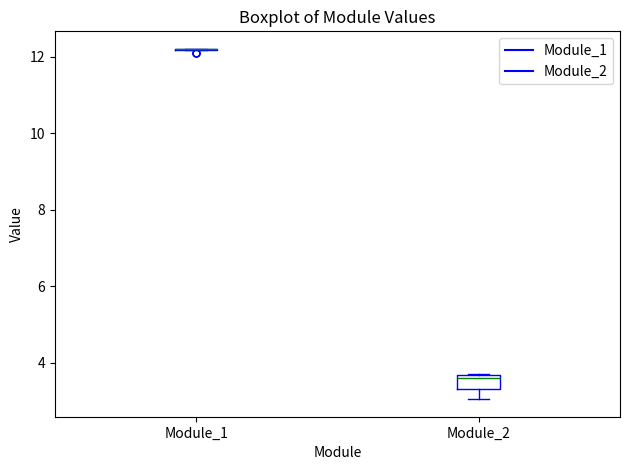

Reading left to right, read every box against the y-axis: the position of its median line, the range the box covers, and the ends of its whiskers. The values are not printed on the chart, so give them approximately, as read against the axis.

Module_1: box collapsed to a line at 12.2, whiskers 12.2 to 12.2
Module_2: median 3.6 (just below the box's upper edge), box 3.4 to 3.6, whiskers 3.0 to 3.8